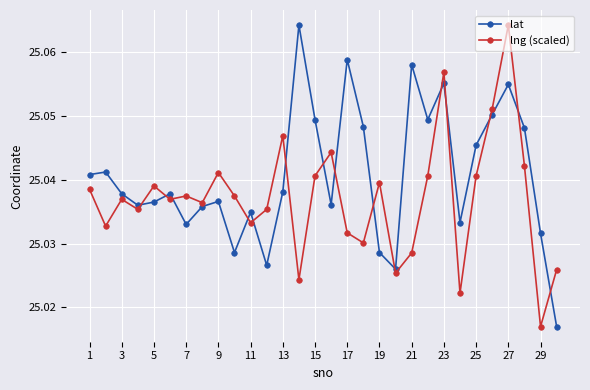

How many lng (scaled) values are between 25 and 26?

30